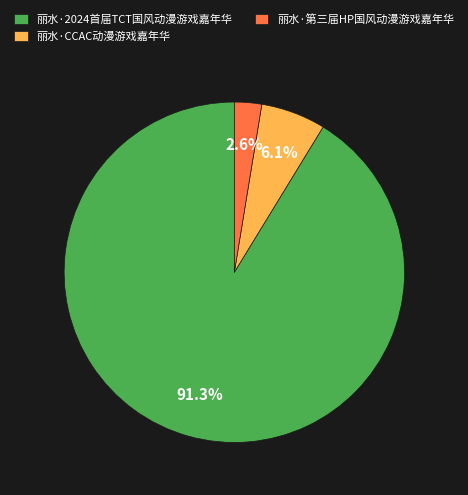

What is the smallest slice in the pie chart?

丽水·第三届HP国风动漫游戏嘉年华